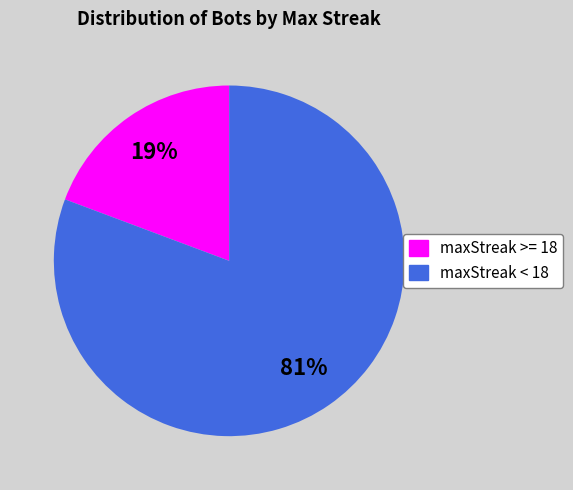

To the nearest percent, what portion does maxStreak >= 18 represent?

19%